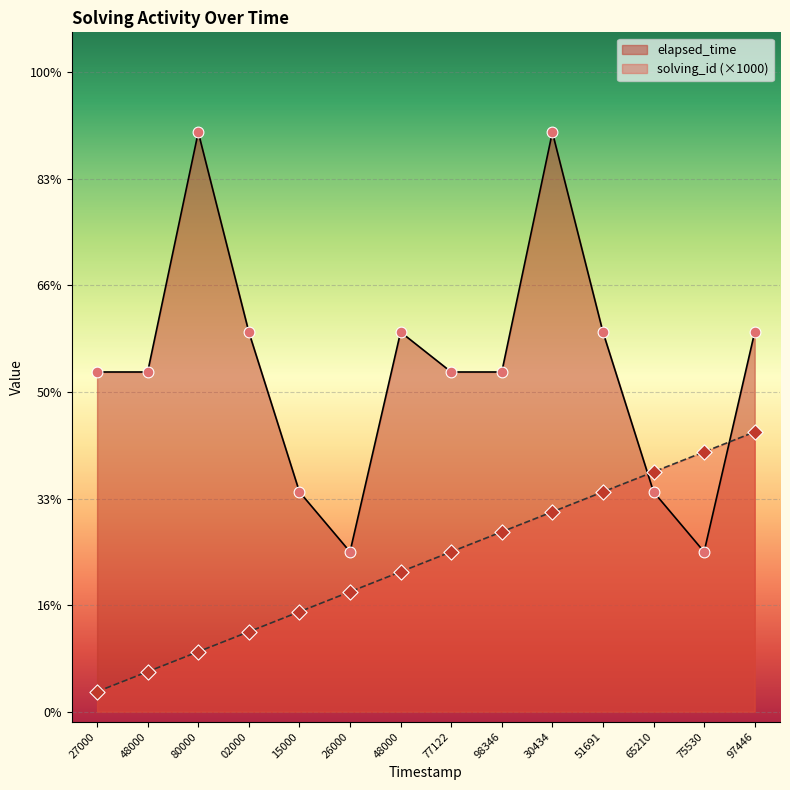

What is the total value across all series at 97446?

33000